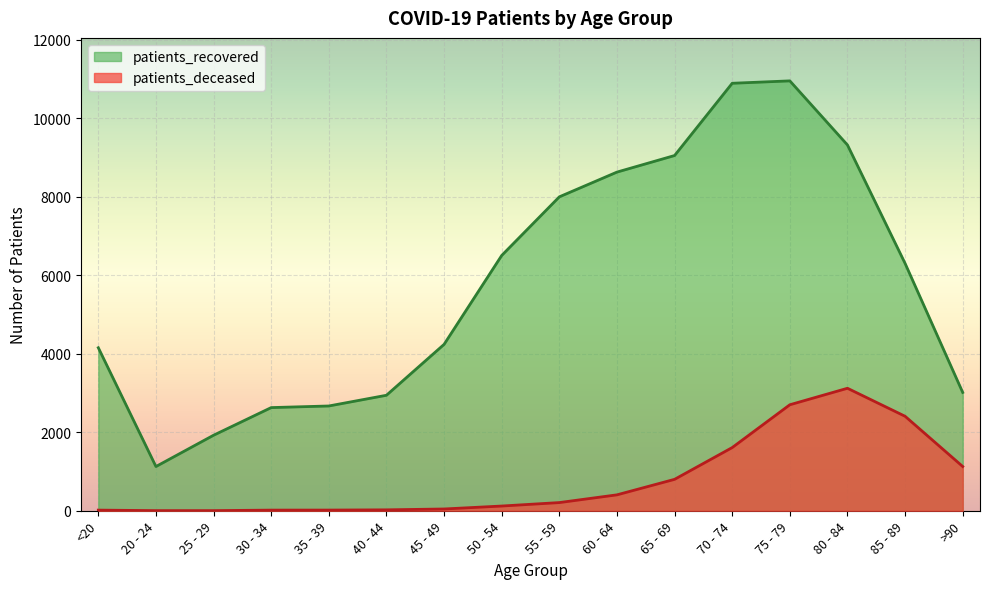

What is the value of the patients_recovered point at the 15th from the left?

6299